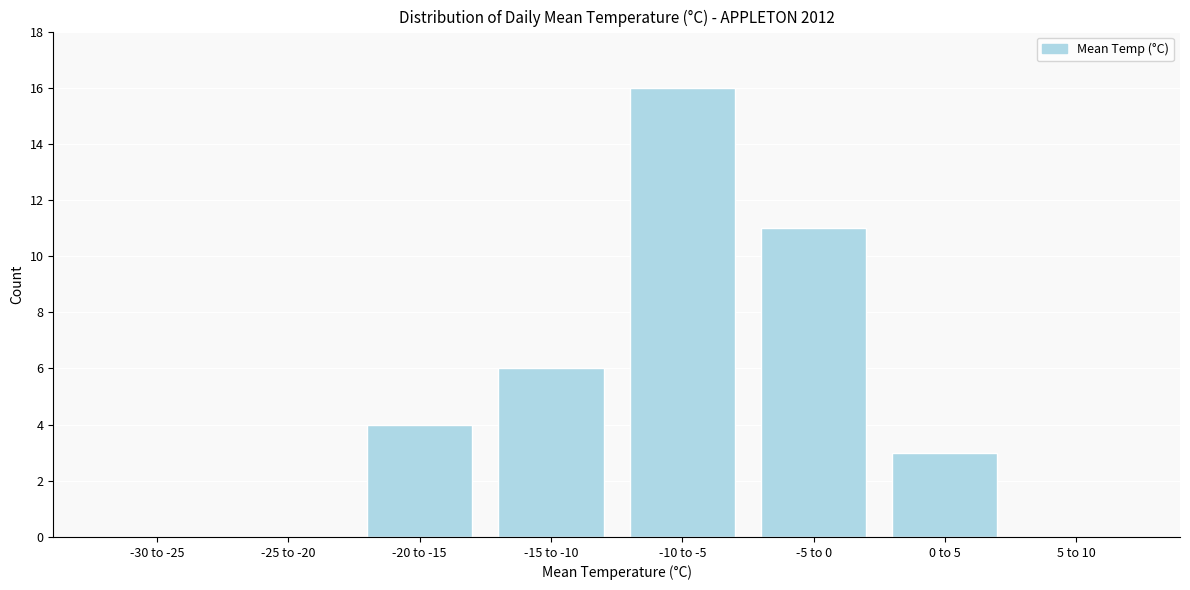

Reading right to left, list all the values displayed in this chart.

5 to 10=0	0 to 5=3	-5 to 0=11	-10 to -5=16	-15 to -10=6	-20 to -15=4	-25 to -20=0	-30 to -25=0